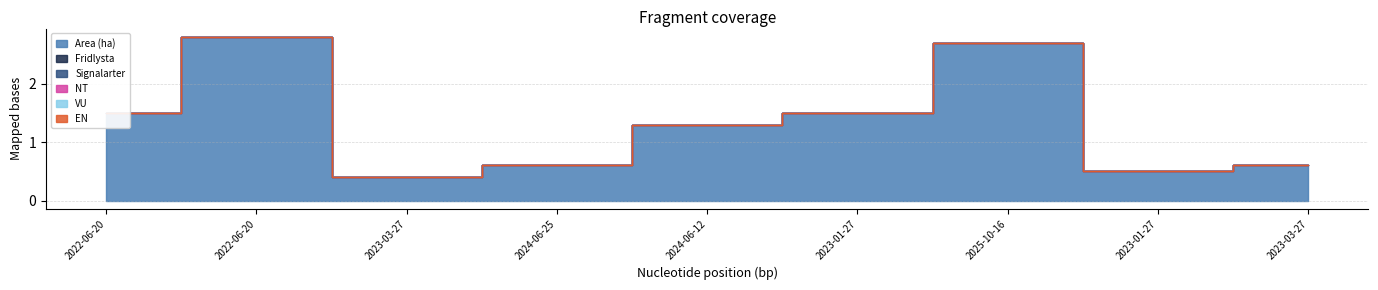

How many lines are shown in the chart?

6